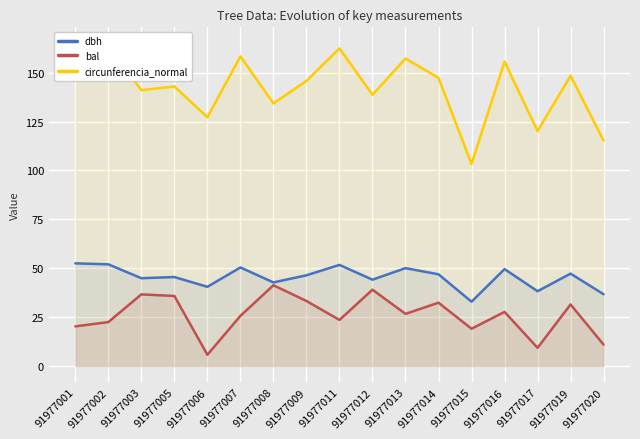

True or false: dbh has a value of 17.6 at 91977019.

False